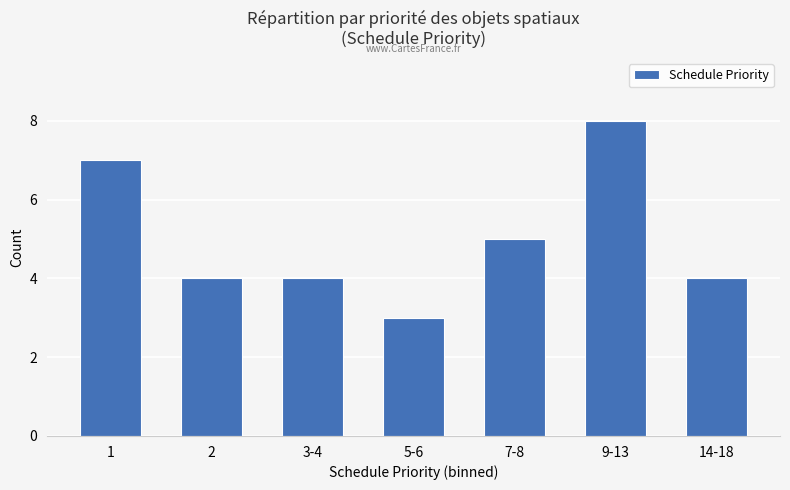

What is the sum of all values?

35